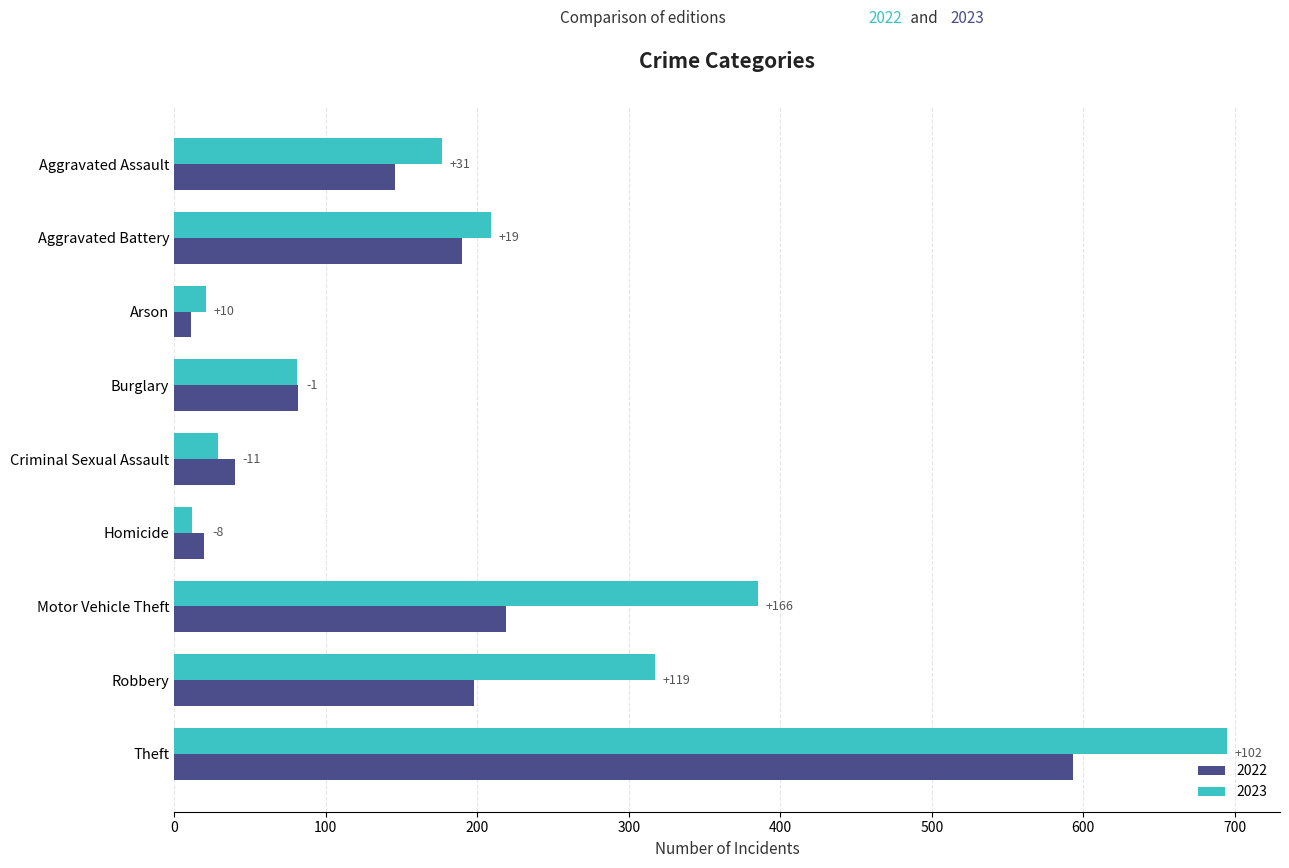

What are all the series names shown in the legend?

2022, 2023